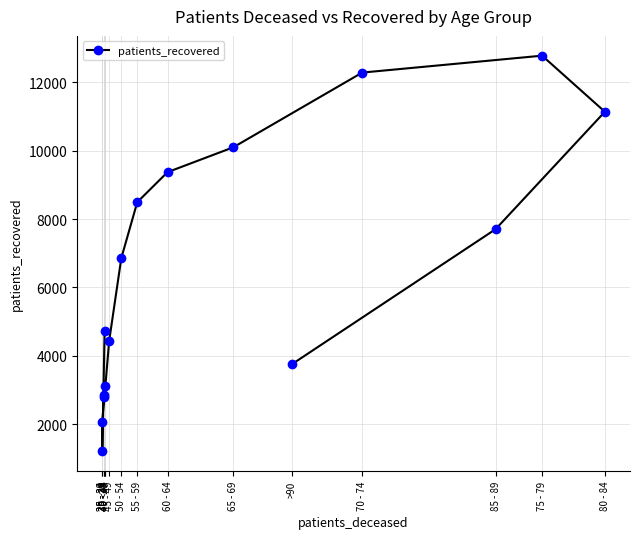

What is the value of the 11th point from the left?

10100